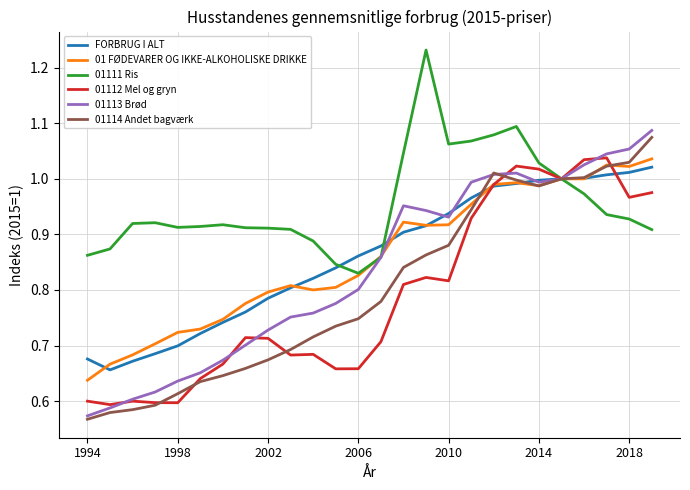

Which series has the widest spread of values?

01113 Brød